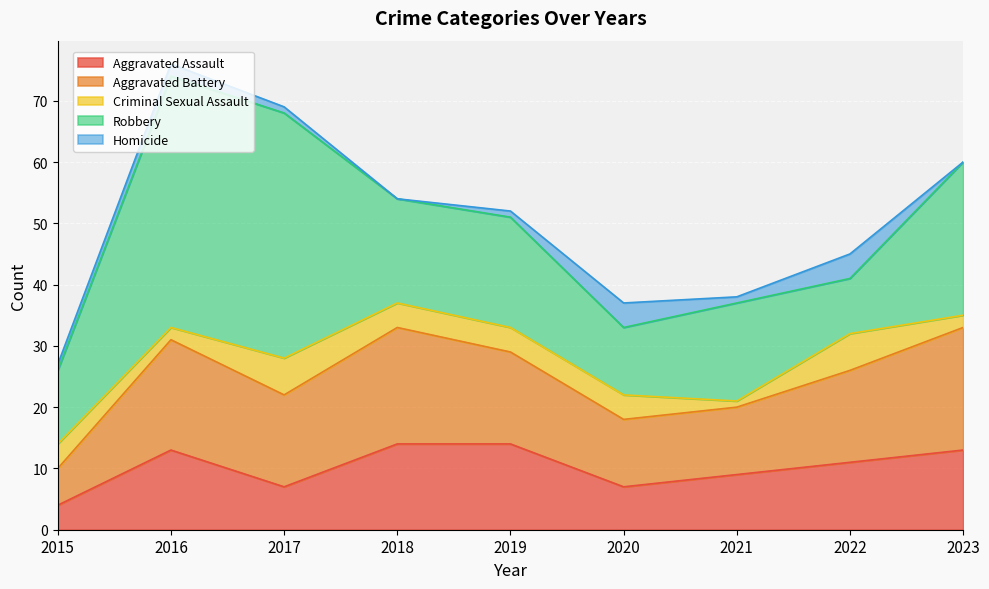

At which category is the sum across all series the highest?

2016